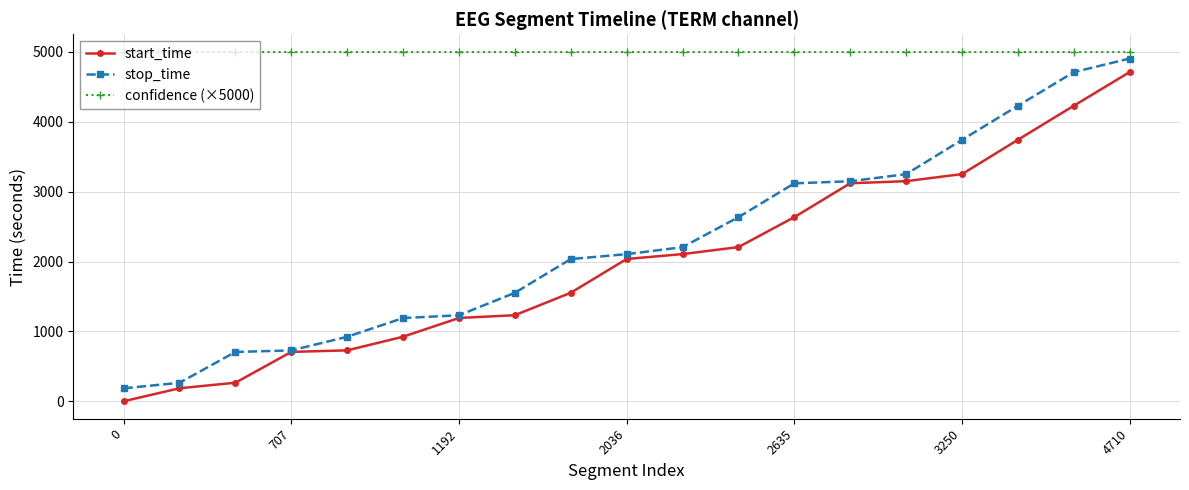

List the series in order of their peak value, highest first.

confidence (×5000), stop_time, start_time